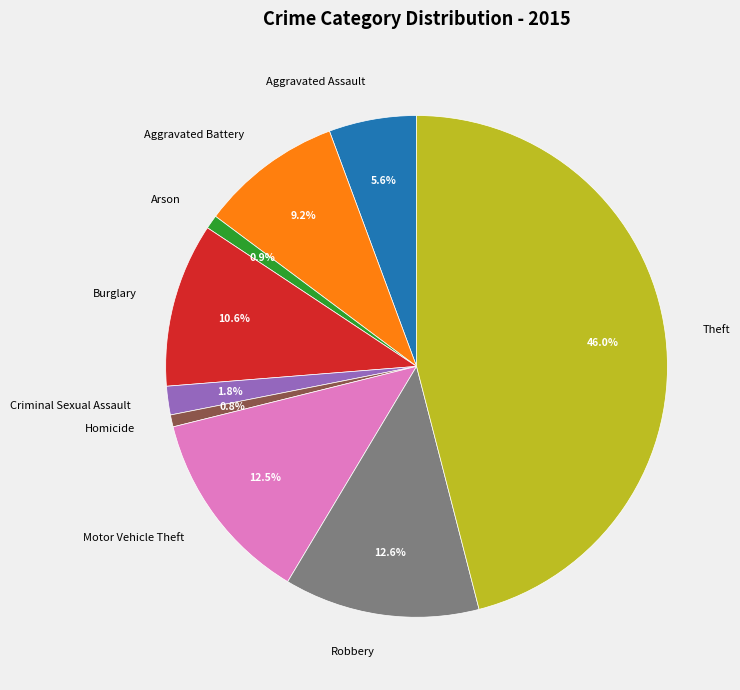

How many slices are in this pie chart?

9